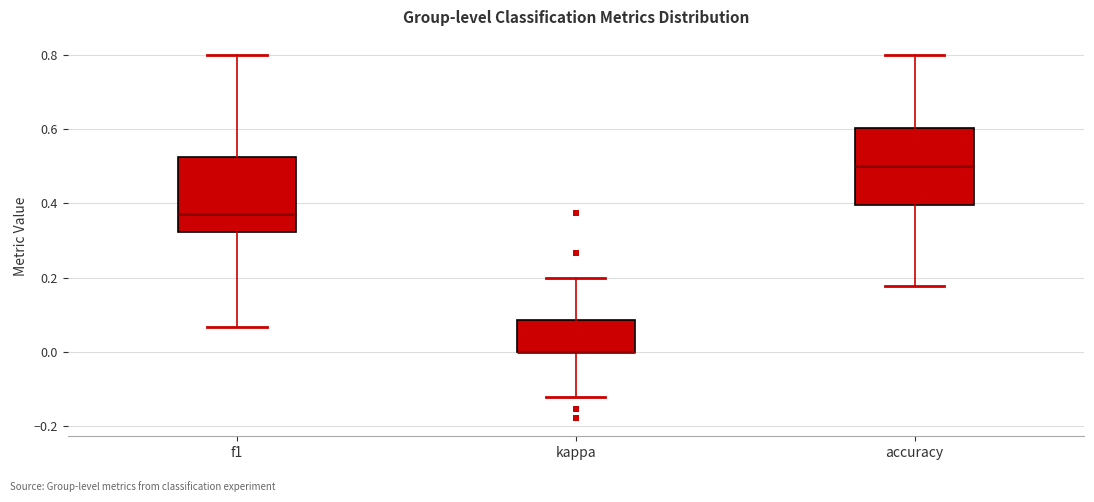

Where is the lower edge of the box for kappa on the y-axis? The values are not printed on the chart, so give them approximately, as read against the axis.

0.00